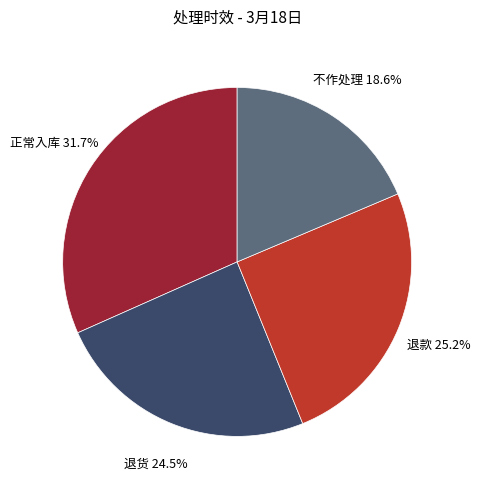

To the nearest percent, what is the average slice percentage?

25%